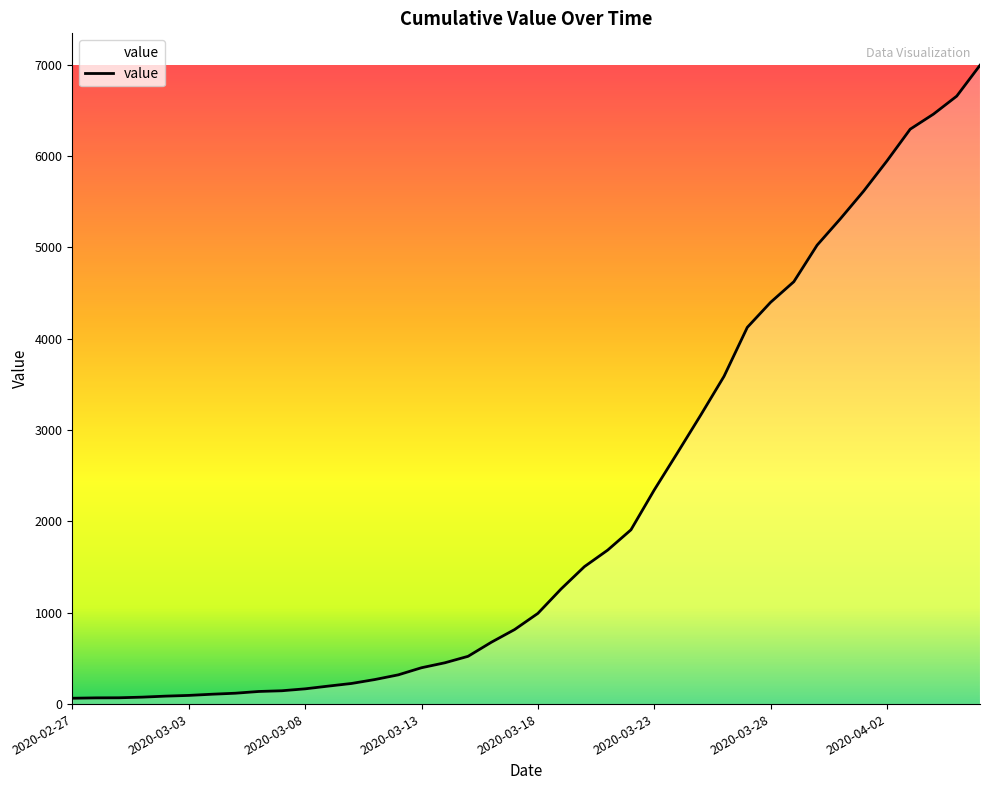

What is the difference between the second highest and second lowest values?

6589